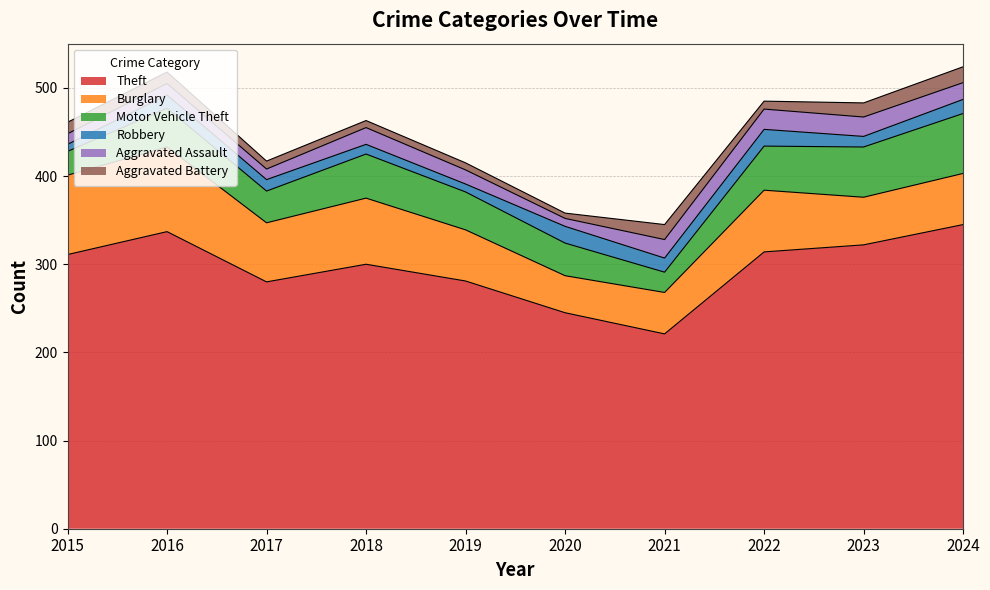

Rank the series by their maximum value, from lowest to highest.

Aggravated Battery, Robbery, Aggravated Assault, Motor Vehicle Theft, Burglary, Theft